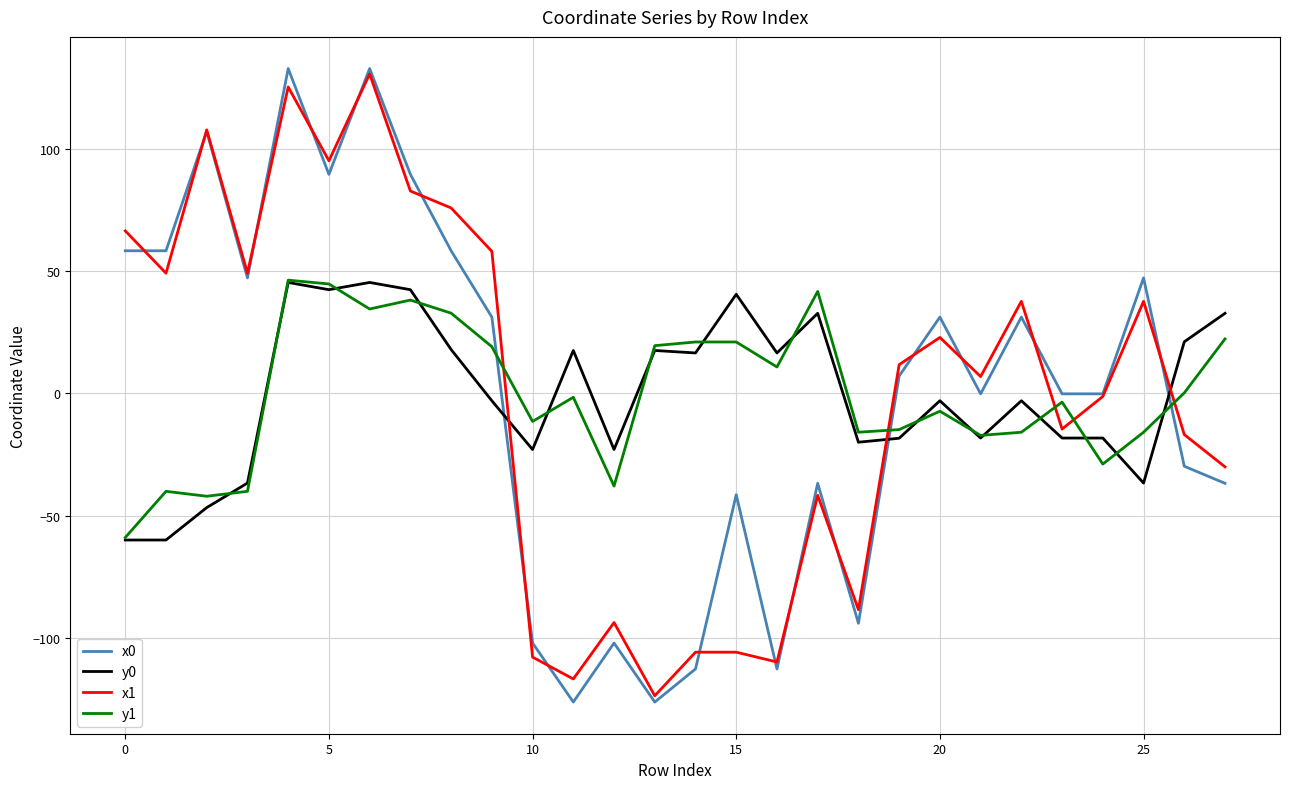

What is the greatest value displayed?

132.7